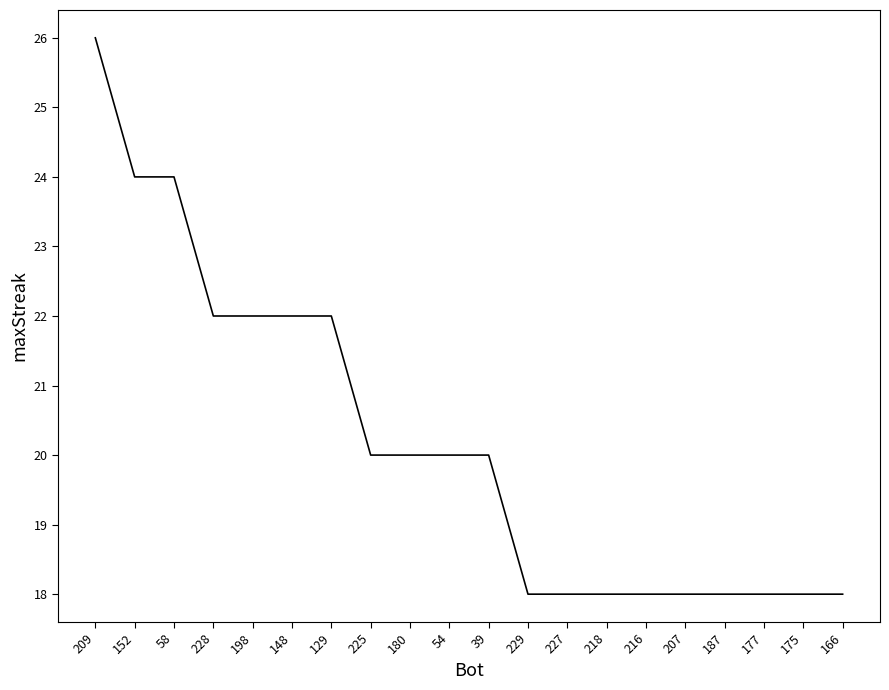

What is the change in value from 209 to 187?

-8